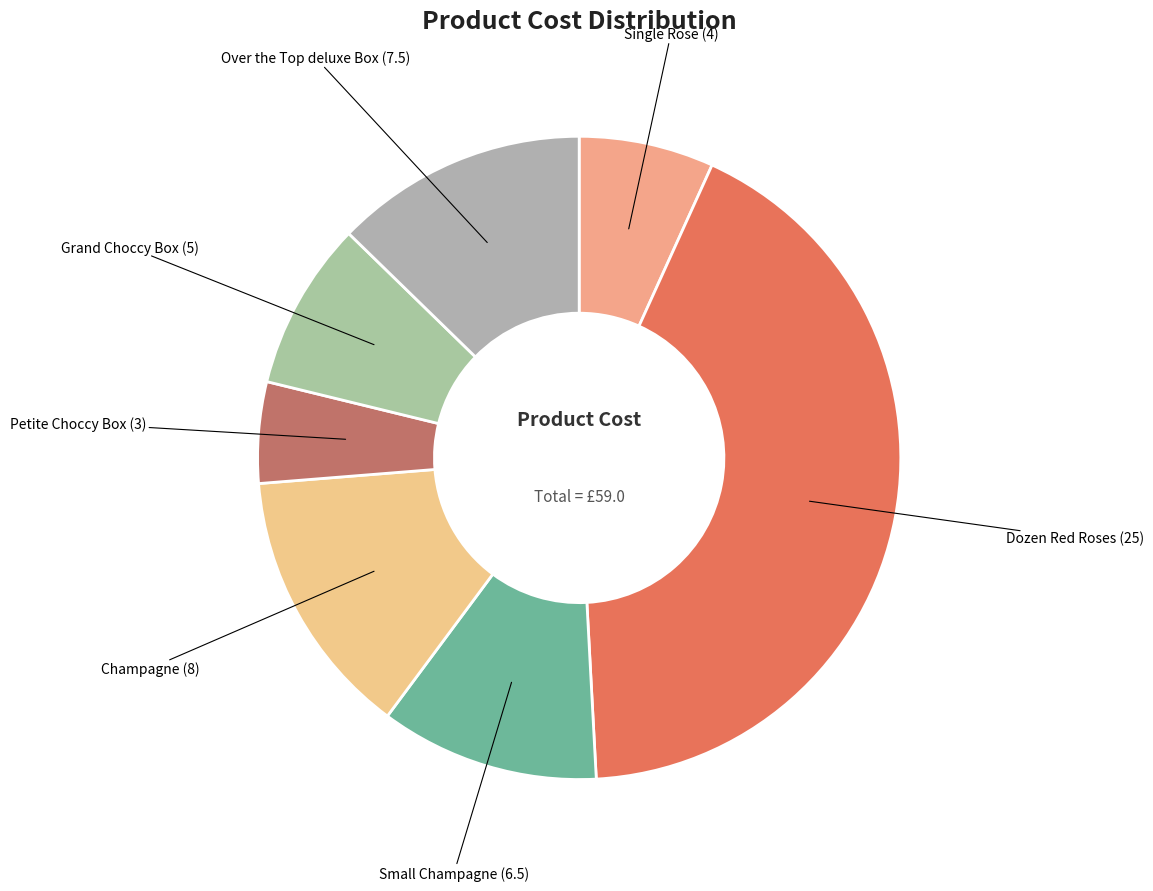

The Petite Choccy Box slice represents 5% of the pie. True or false?

True